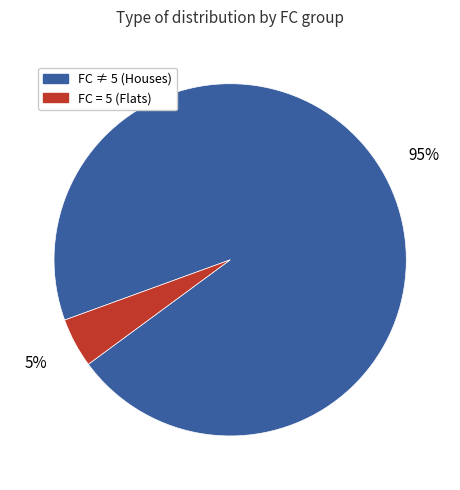

Combined, do FC = 5 (Flats) and FC ≠ 5 (Houses) account for over 50%?

Yes